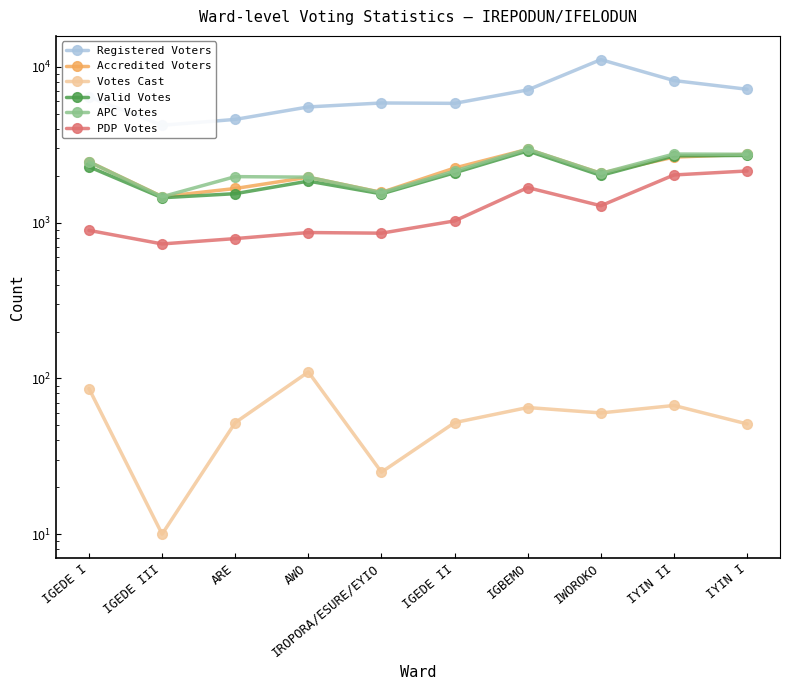

Which category has the highest value across all series?

IWOROKO